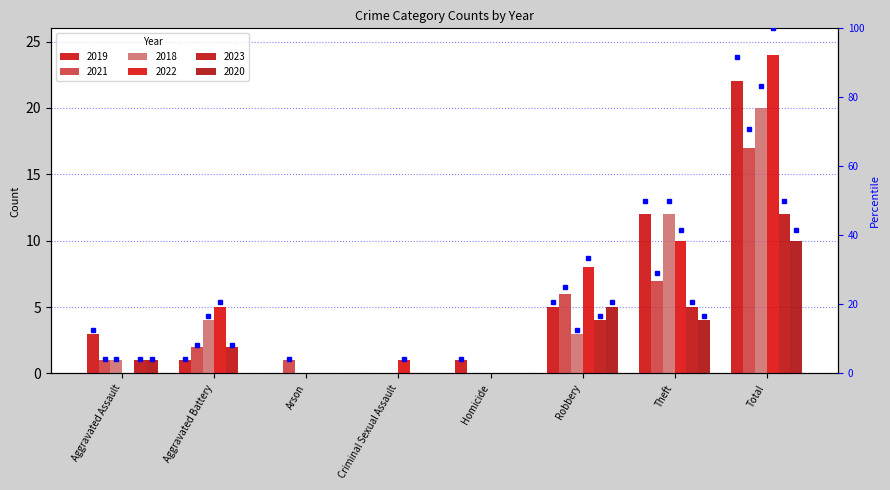

Reading left to right, list all the values displayed in this chart.

2019: 3	1	0	0	1	5	12	22
2021: 1	2	1	0	0	6	7	17
2018: 1	4	0	0	0	3	12	20
2022: 0	5	0	1	0	8	10	24
2023: 1	2	0	0	0	4	5	12
2020: 1	0	0	0	0	5	4	10